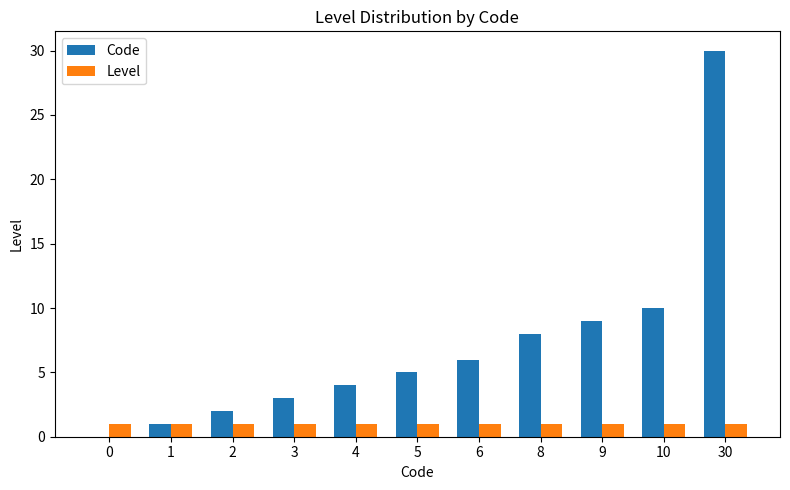

What are all the series names shown in the legend?

Code, Level